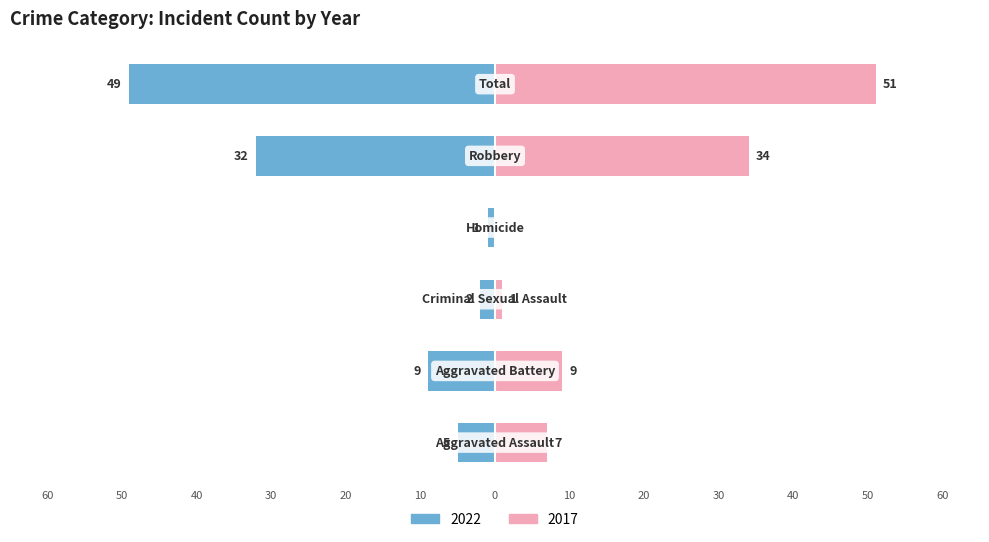

How many bars are there in each group?

2